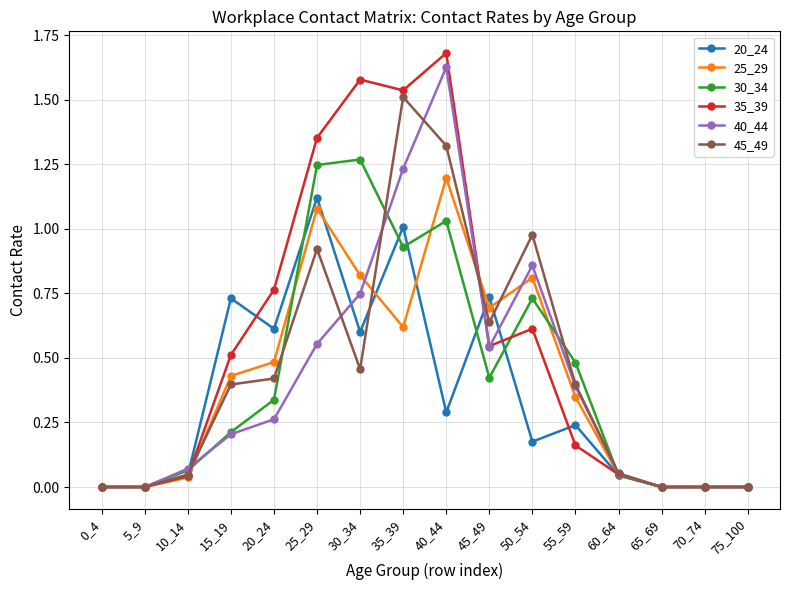

True or false: 45_49 has more than 0 interior local peaks.

True